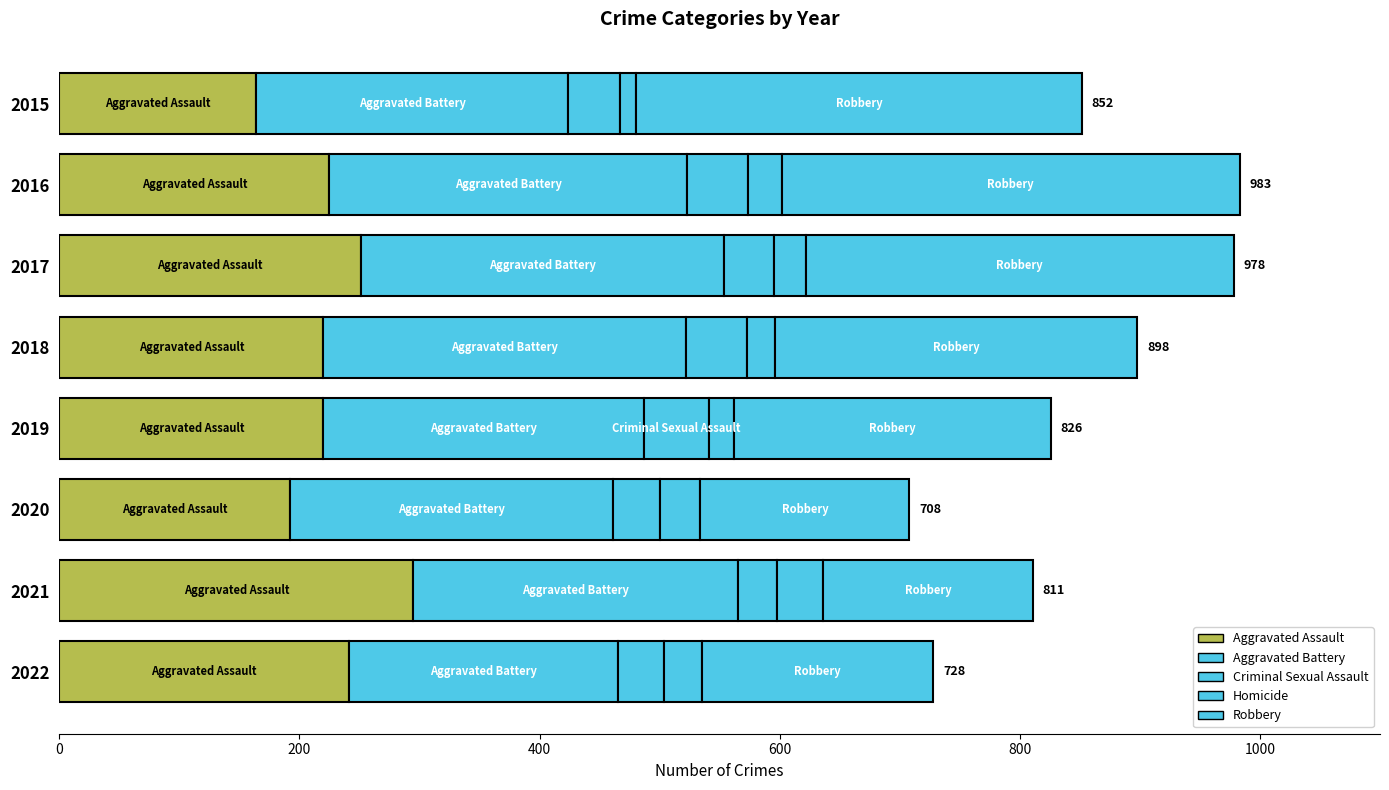

Which label corresponds to the largest value in the chart?

2016